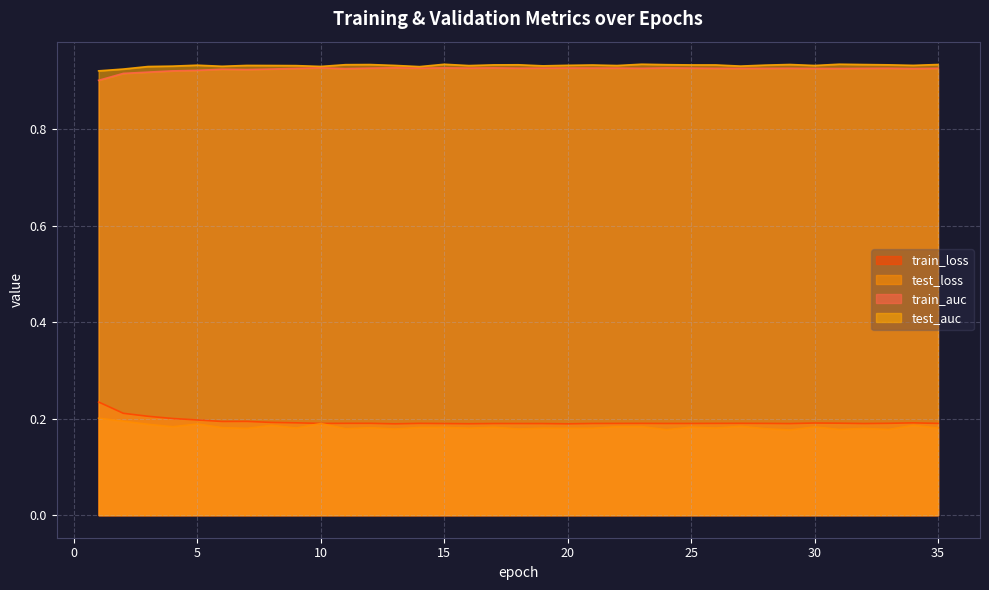

How many lines are shown in the chart?

4